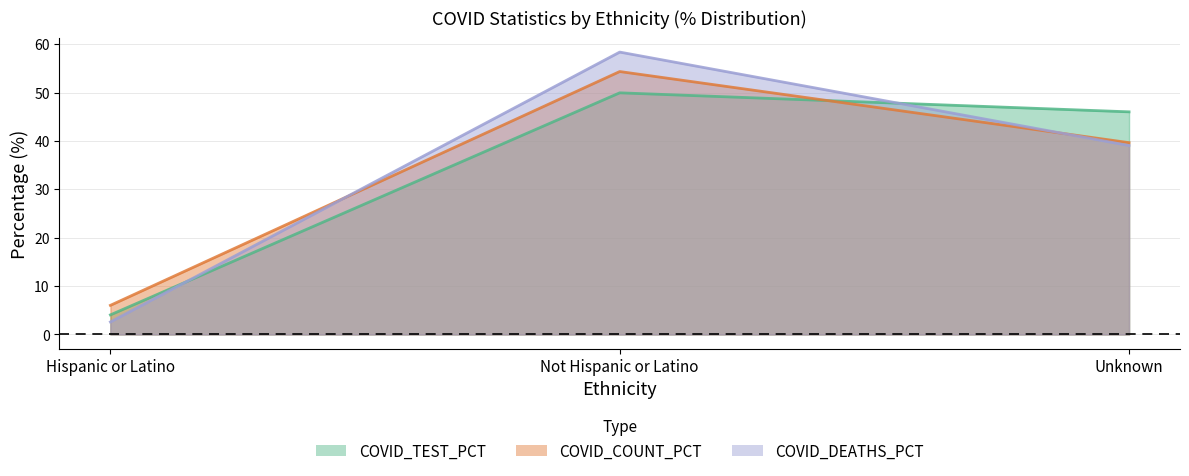

What are all the series names shown in the legend?

COVID_COUNT_PCT, COVID_DEATHS_PCT, COVID_TEST_PCT